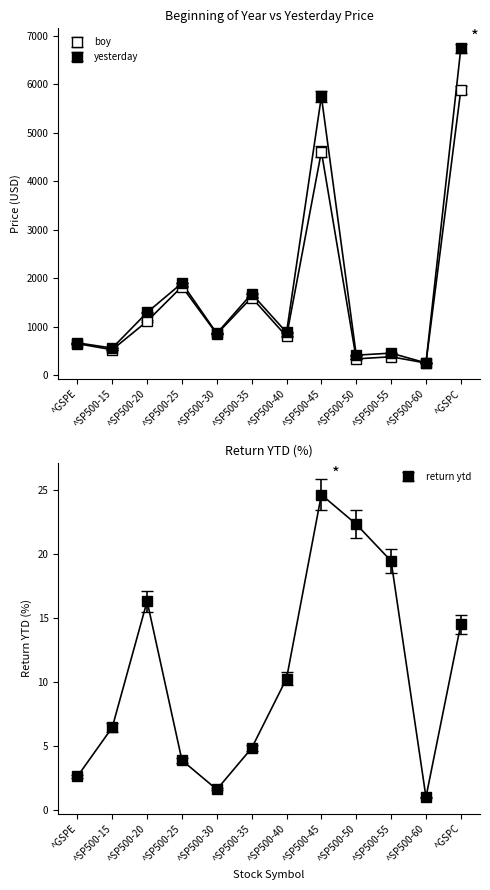

What is the average value of the boy series?

1572.3